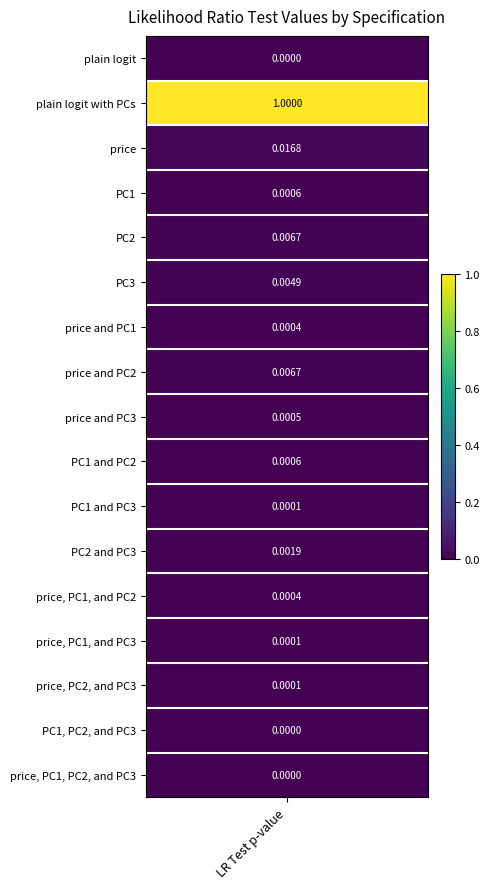

Reading right to left, what are all the values shown in this chart?

0.0	0.0	0.0	0.0	0.0	0.0	0.0	0.0	0.0	0.0	0.0	0.0	0.0	0.0	0.0	1.0	0.0